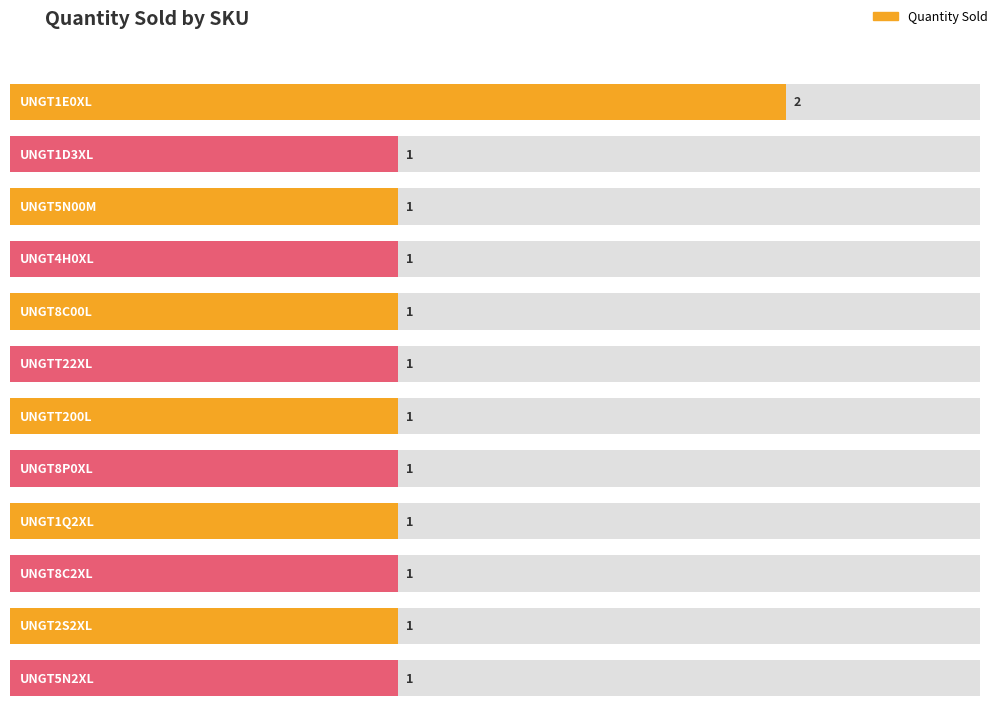

What is the difference between the maximum and minimum values?

1